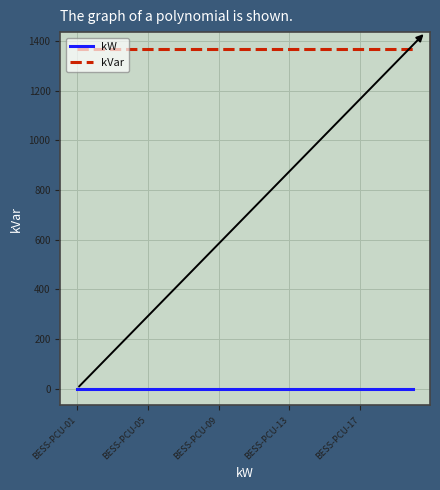

Which series has the largest total across all categories?

kVar